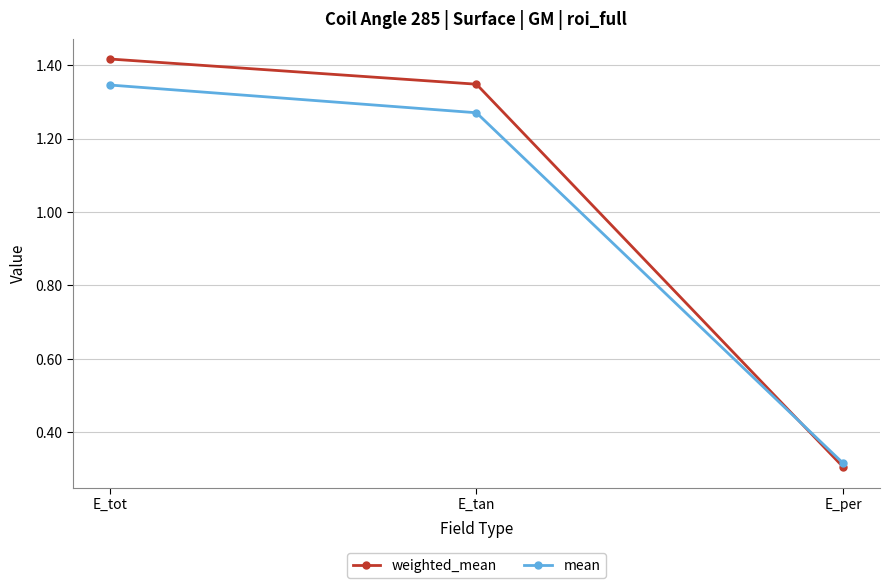

Rank the categories by mean value from lowest to highest.

E_per, E_tan, E_tot